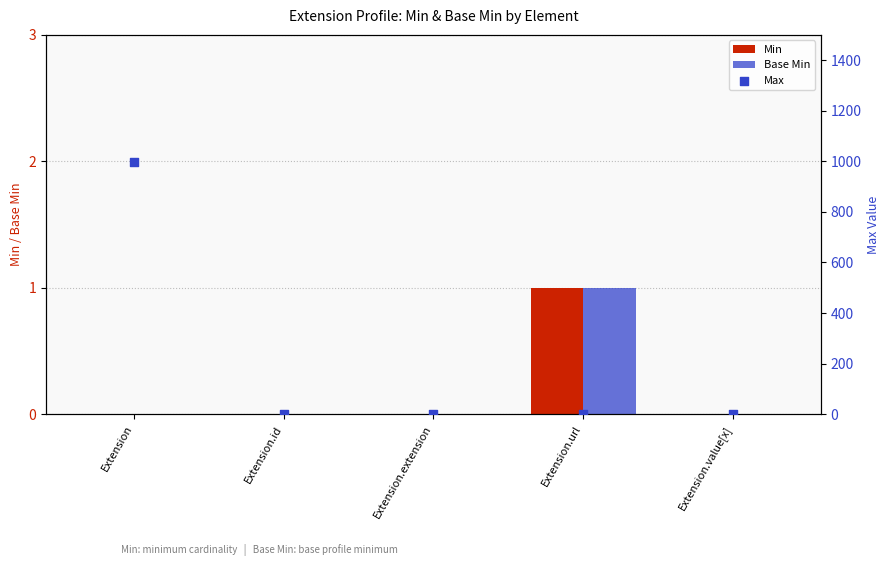

What are all the series names shown in the legend?

Min, Base Min, Max